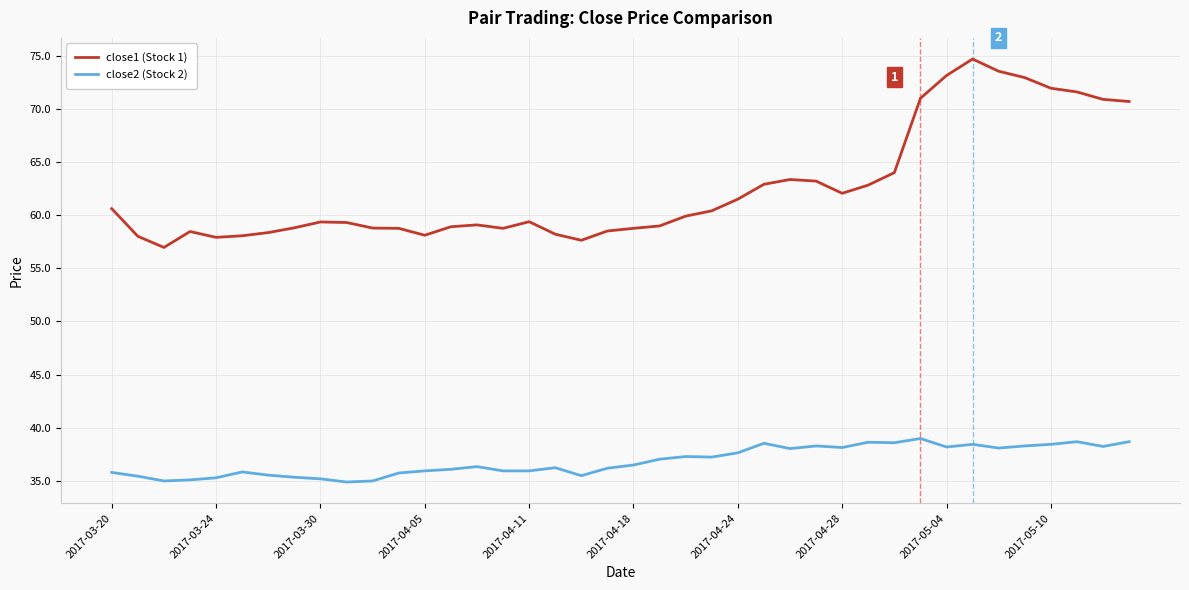

What is the minimum value shown in the chart?

34.9